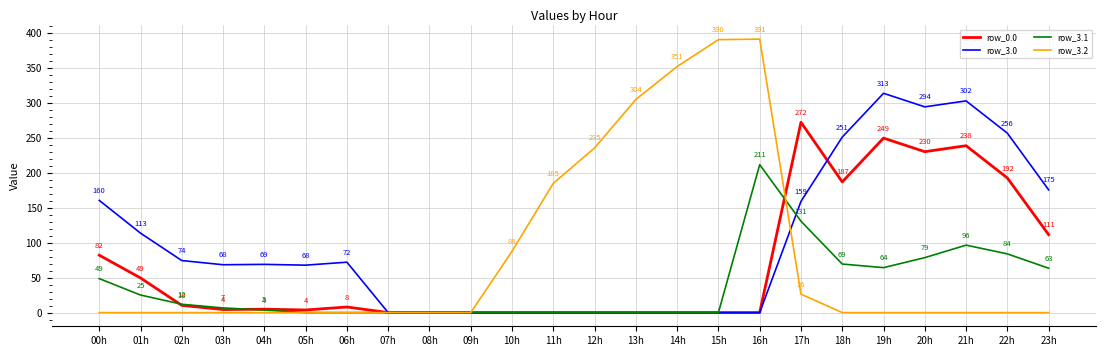

Rank the series by their maximum value, from lowest to highest.

row_3.1, row_0.0, row_3.0, row_3.2